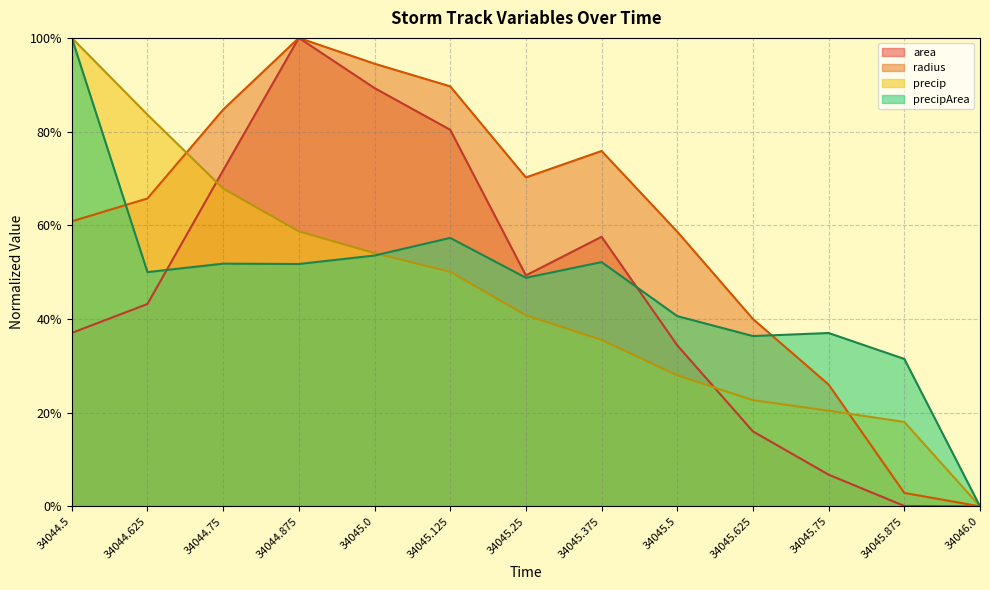

List the series in order of their peak value, highest first.

area line, radius line, precip line, precipArea line